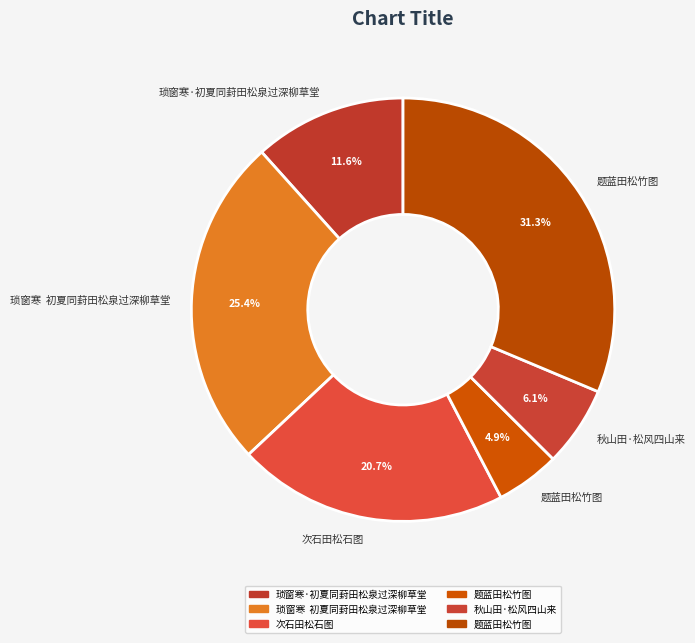

Which category has the biggest portion of the pie?

题蓝田松竹图